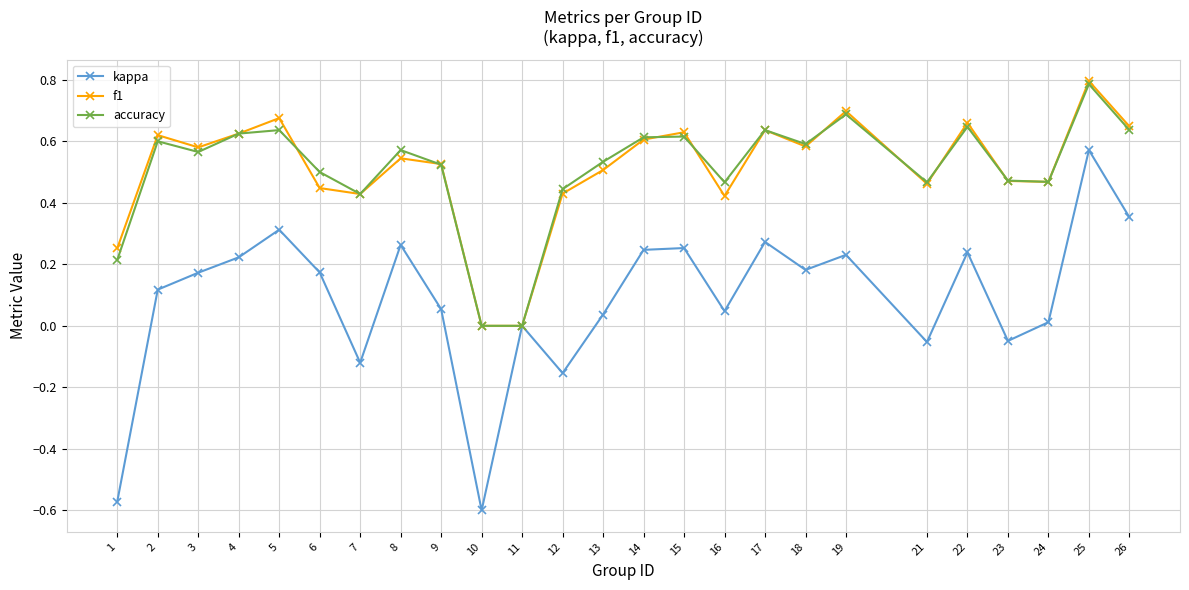

Rank the series at 15 from lowest to highest value.

kappa, accuracy, f1